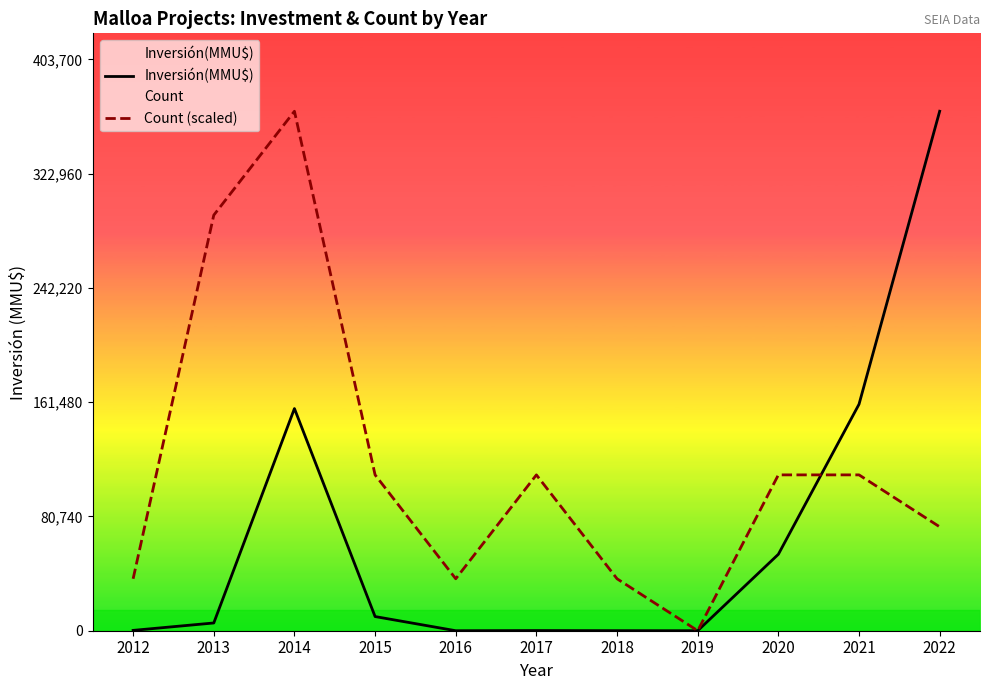

How many values in the Count (scaled) series exceed 110100?

2